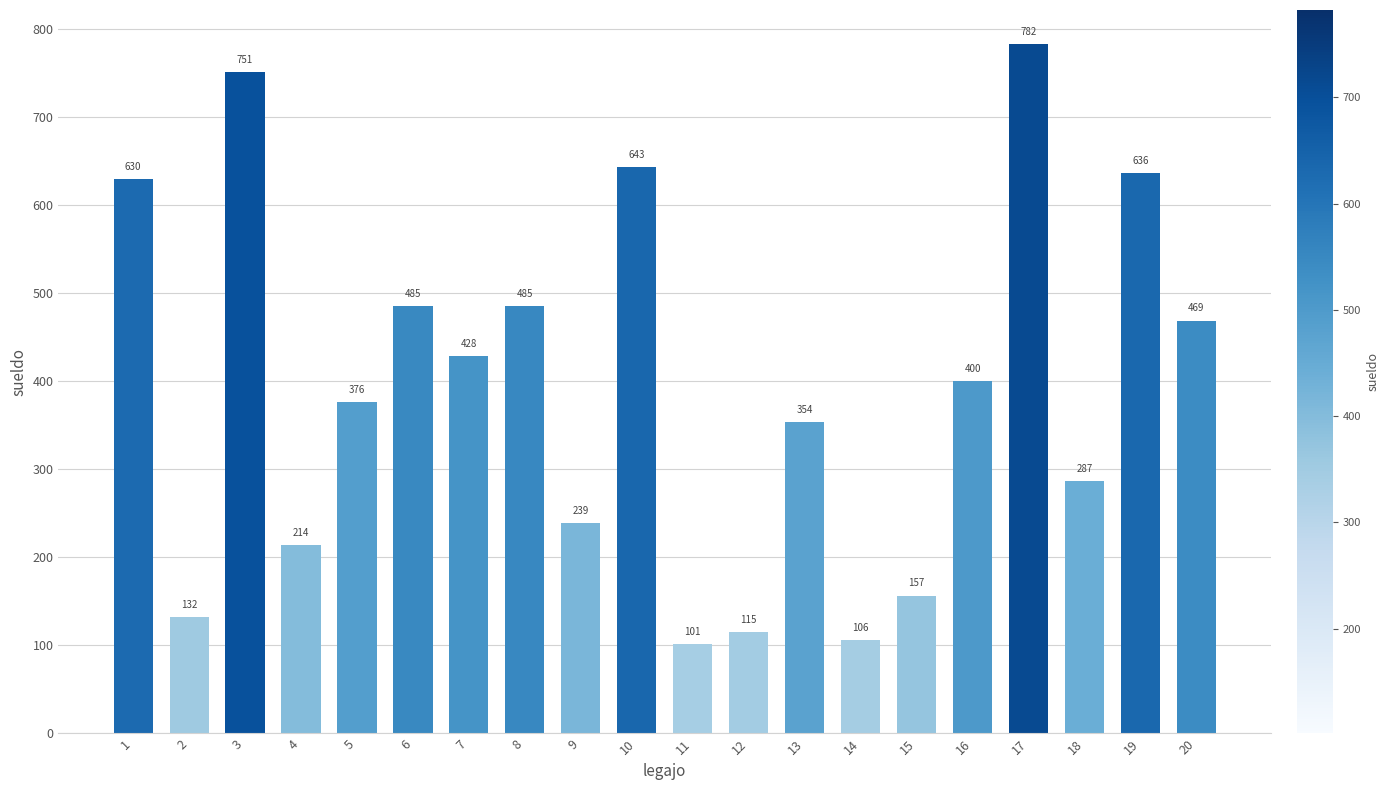

What is the value of the 13th bar from the left?

354.1